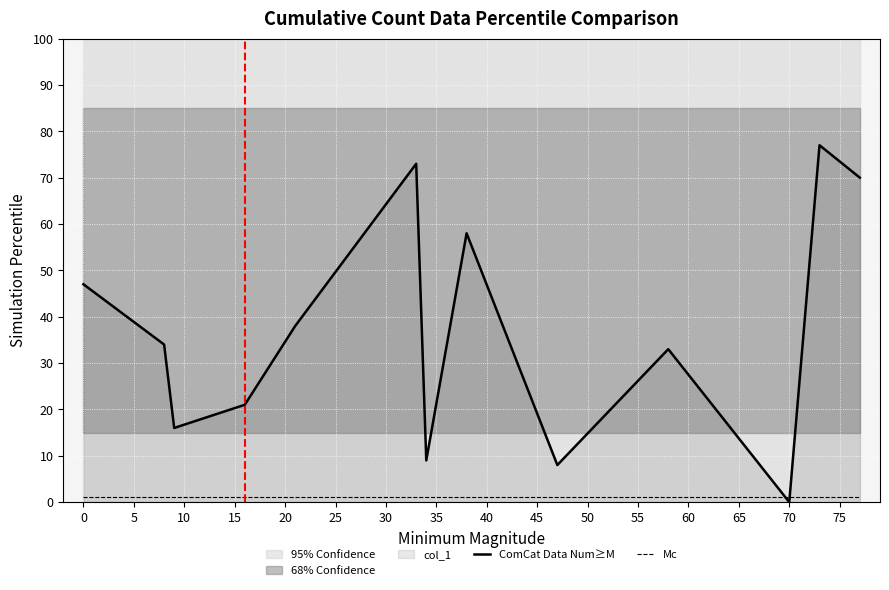

How many lines are shown in the chart?

2